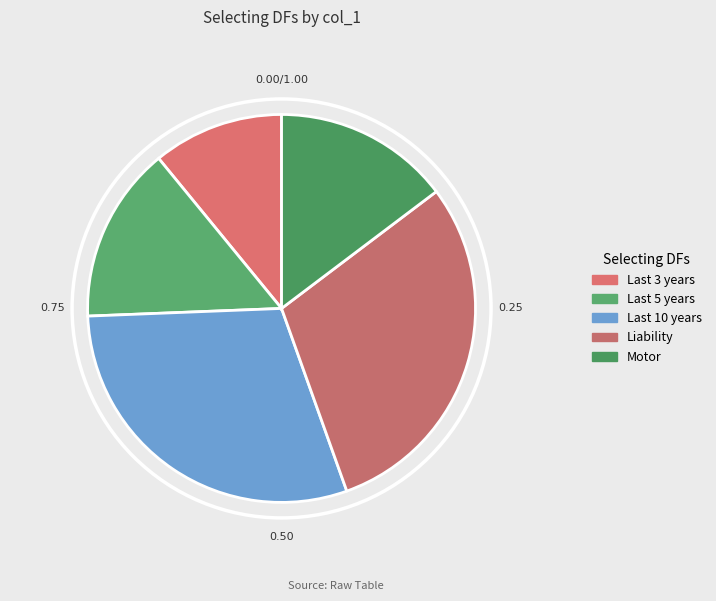

Count the number of slices in the pie.

5